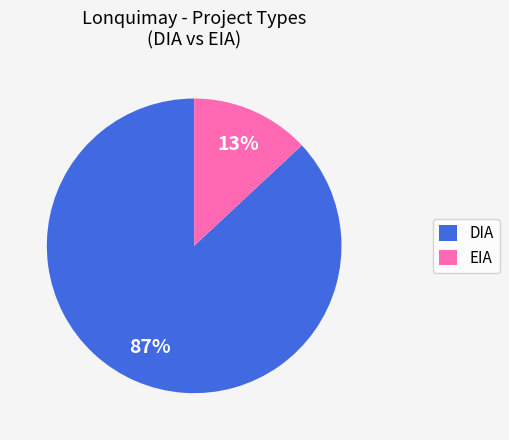

To the nearest percent, what percentage of the pie is EIA?

13%